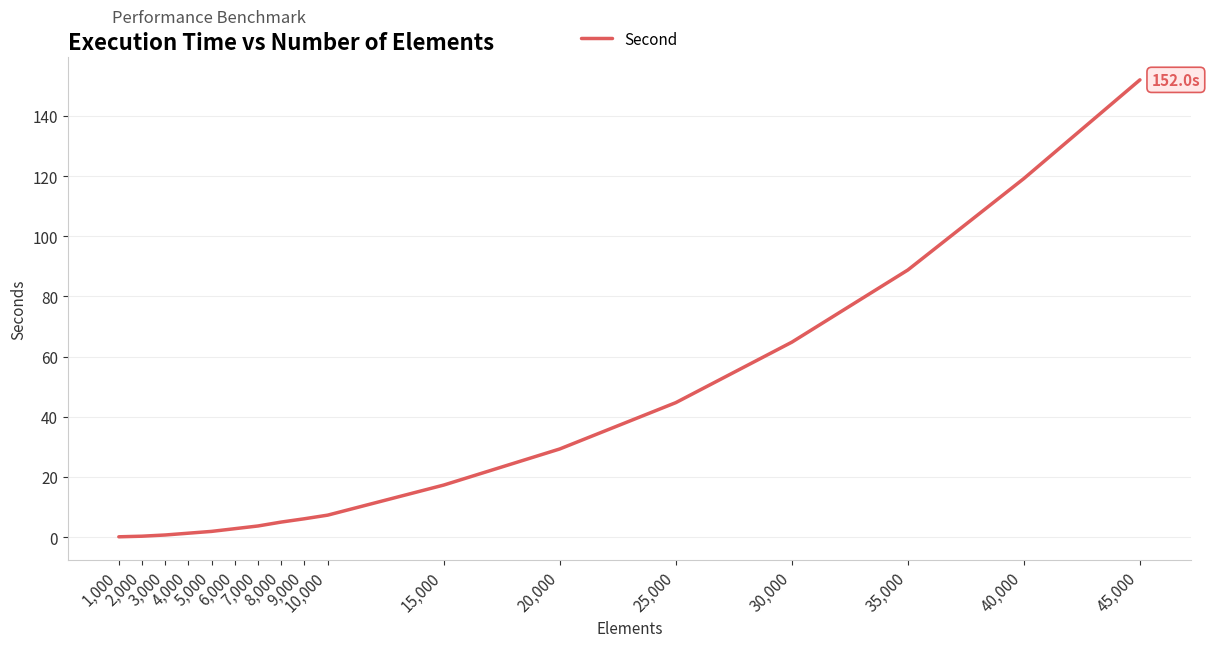

What is the maximum value shown in the chart?

152.0